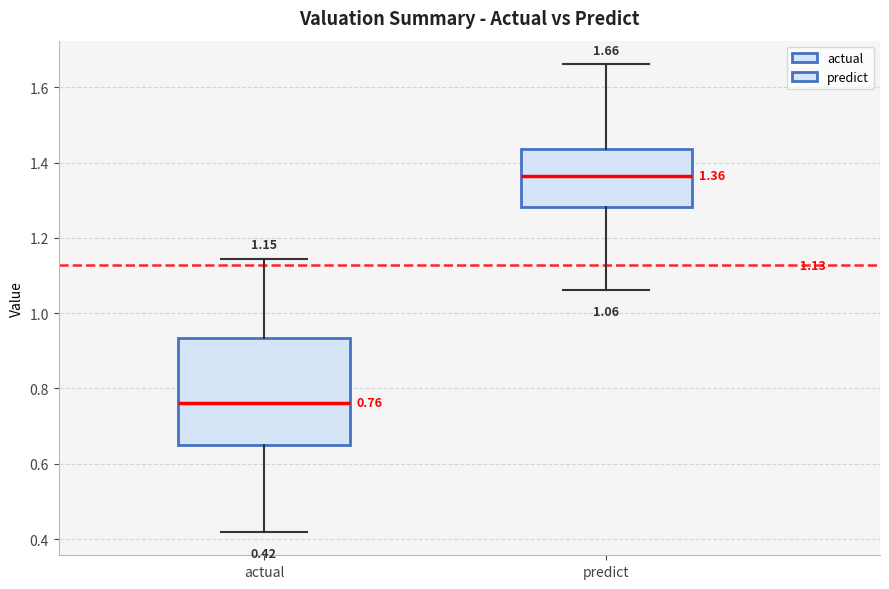

Which box has the lowest median line?

actual